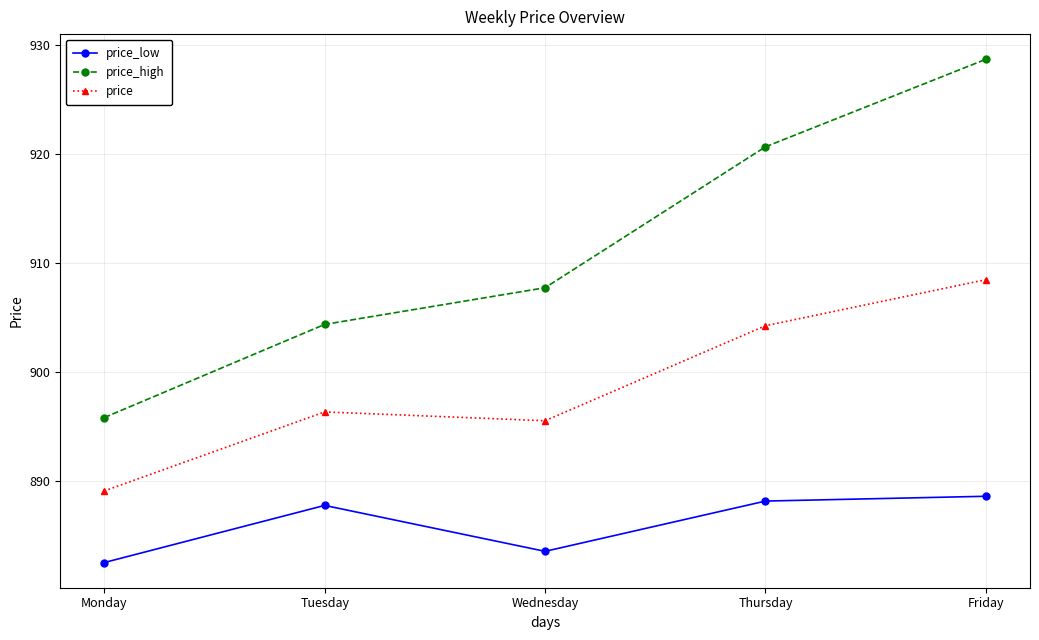

At which category is the sum across all series the highest?

Friday